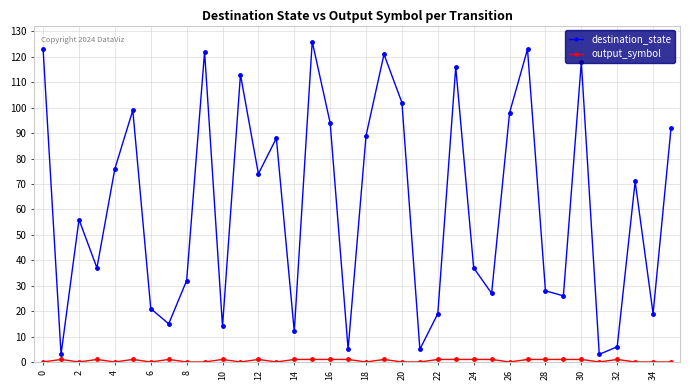

What is the greatest value displayed?

126